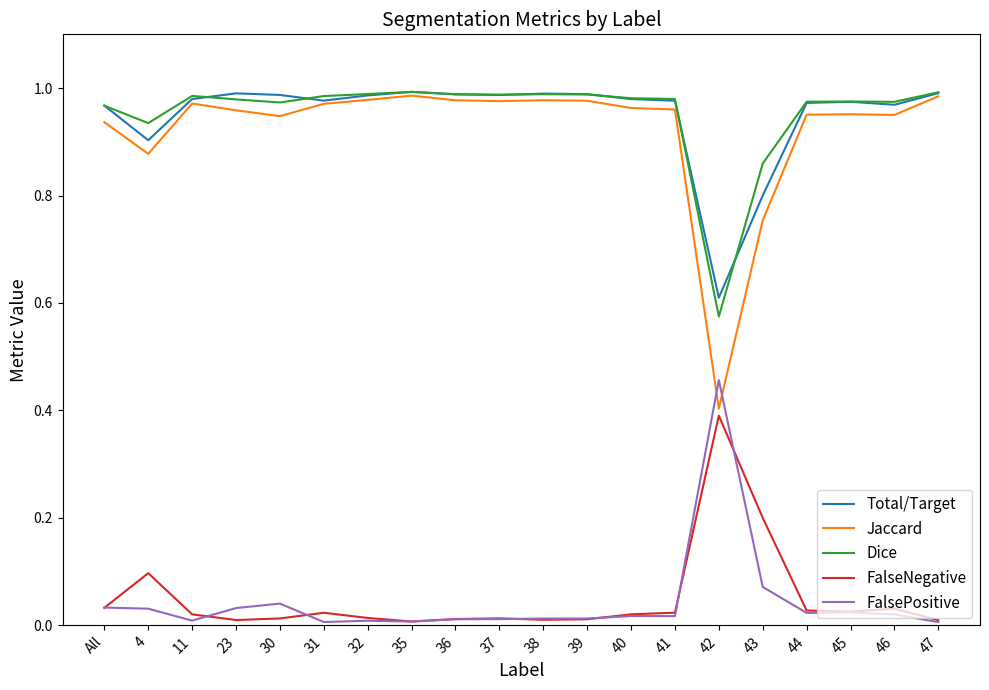

Which series has the widest spread of values?

Jaccard